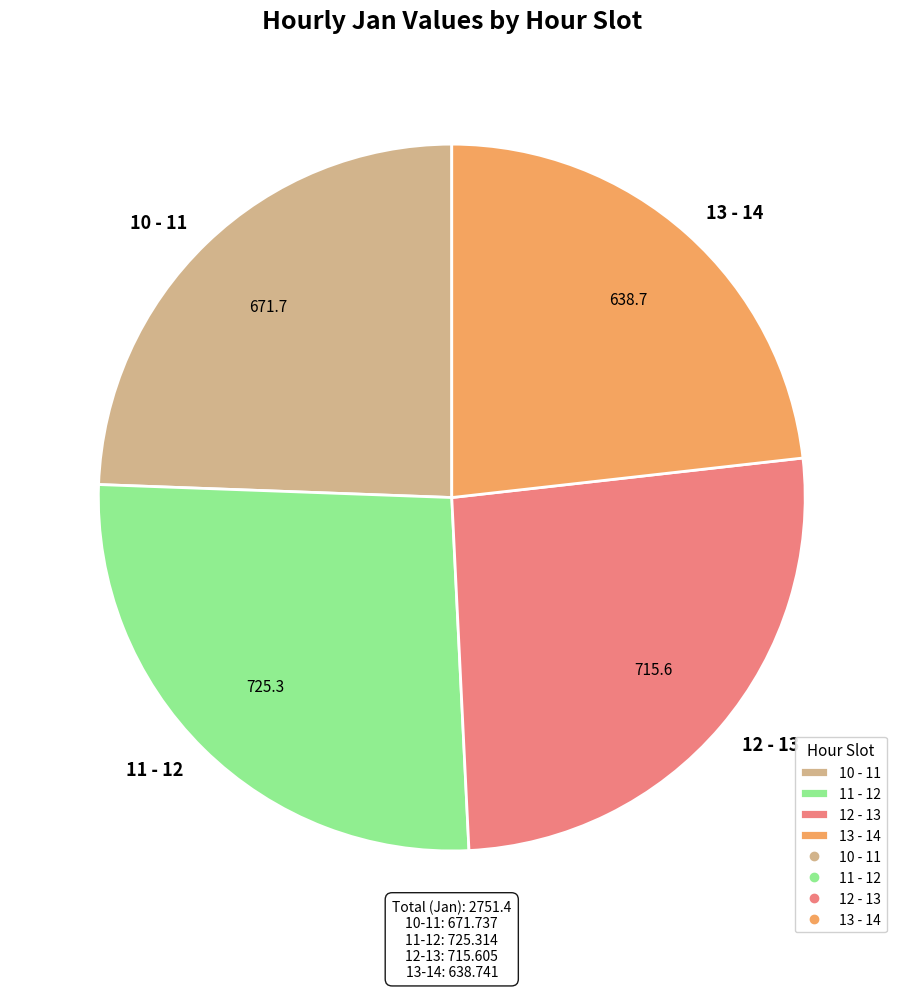

Does 13 - 14 represent more than half of the total?

No